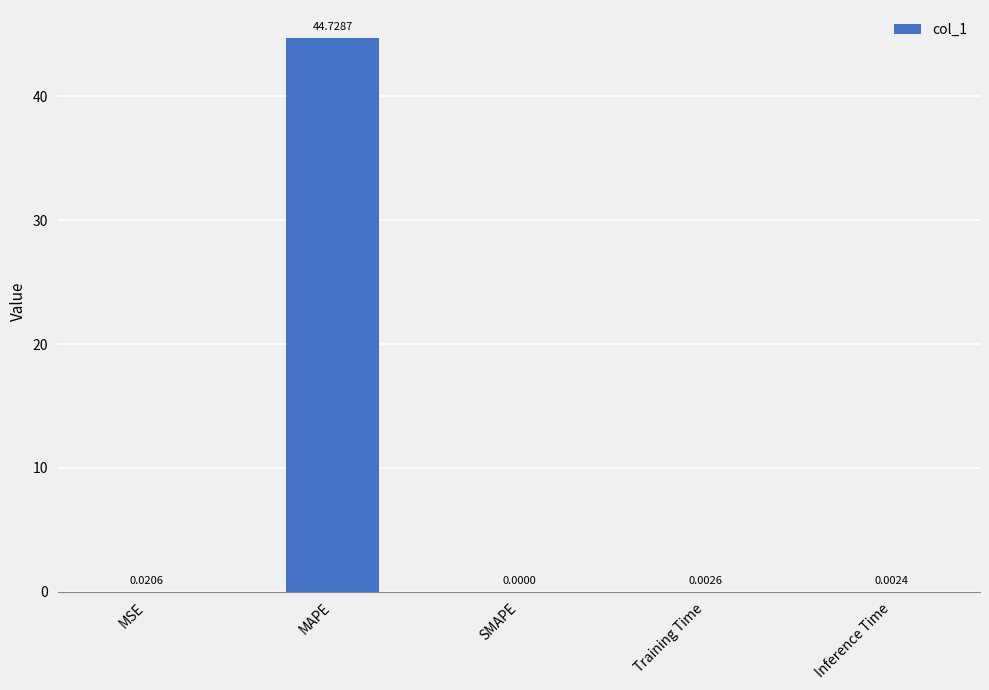

At which label is the value closest to 22?

MSE